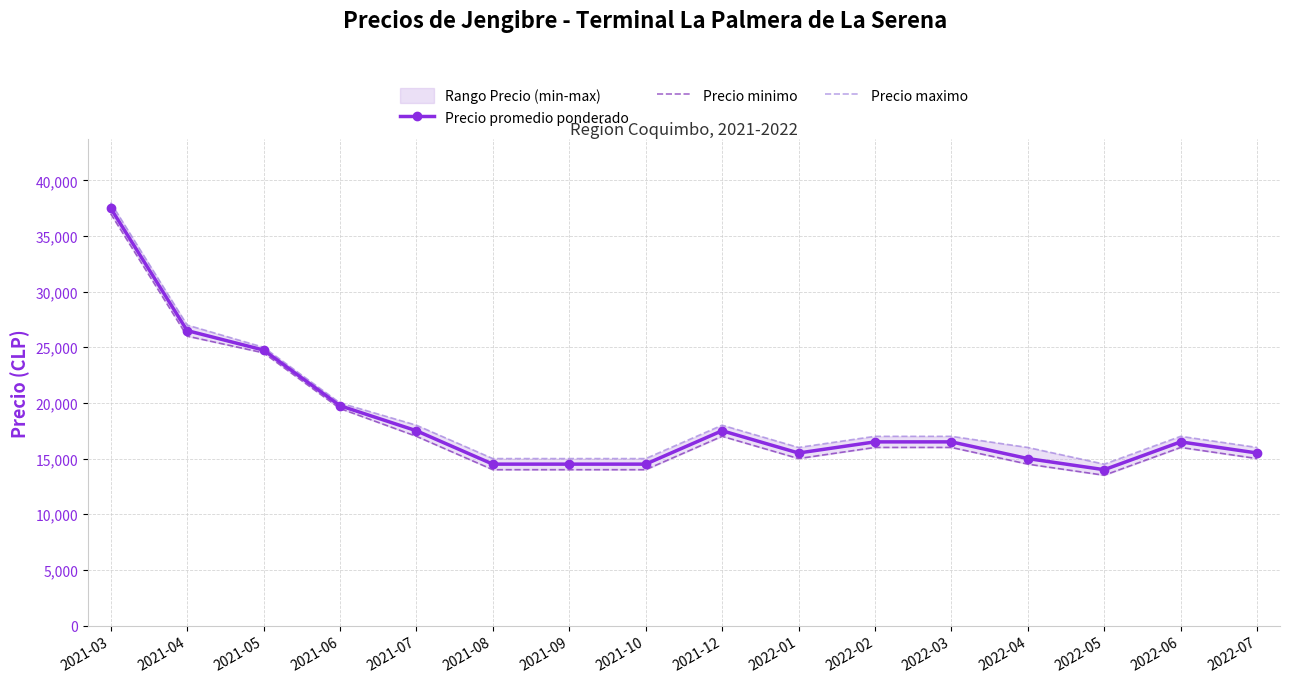

What is the minimum value shown in the chart?

13500